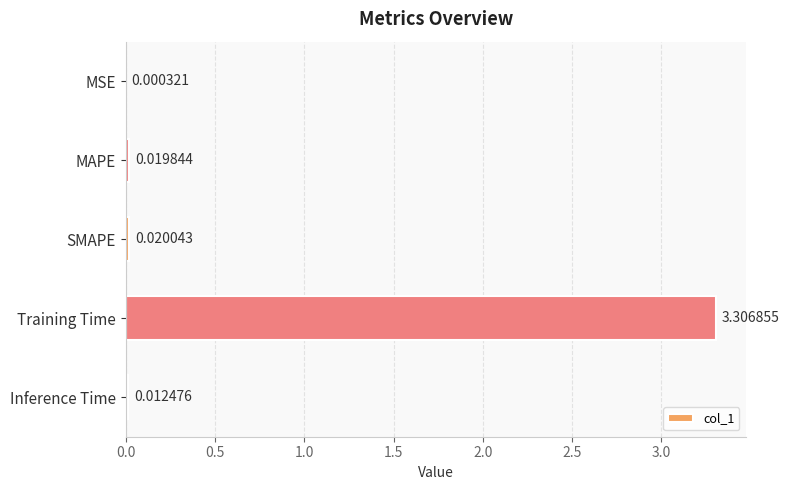

Which has a higher value, Inference Time or MSE?

Inference Time